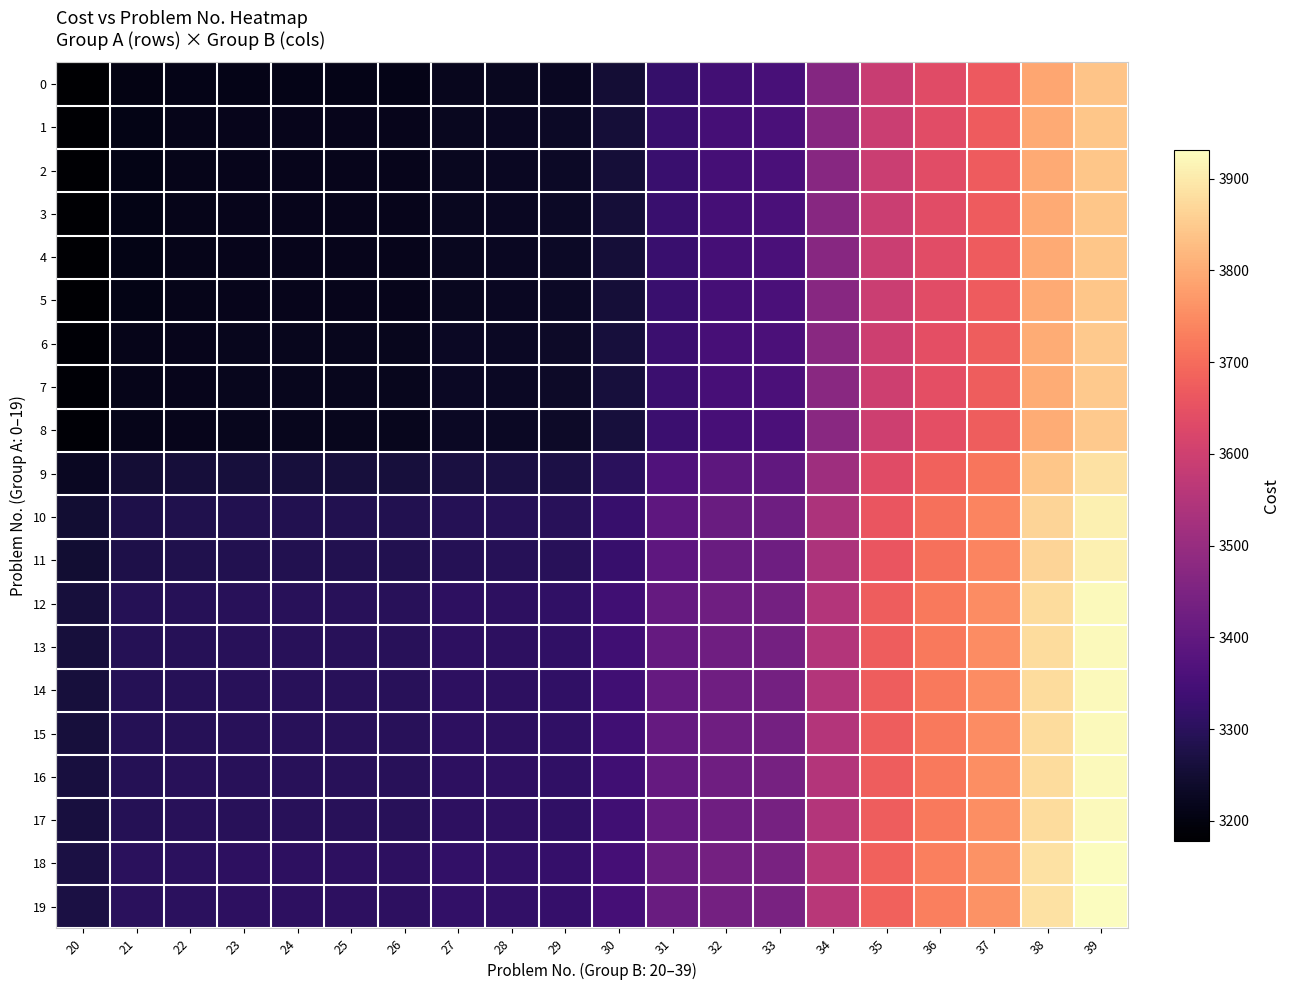

Which series has the largest total across all categories?

18